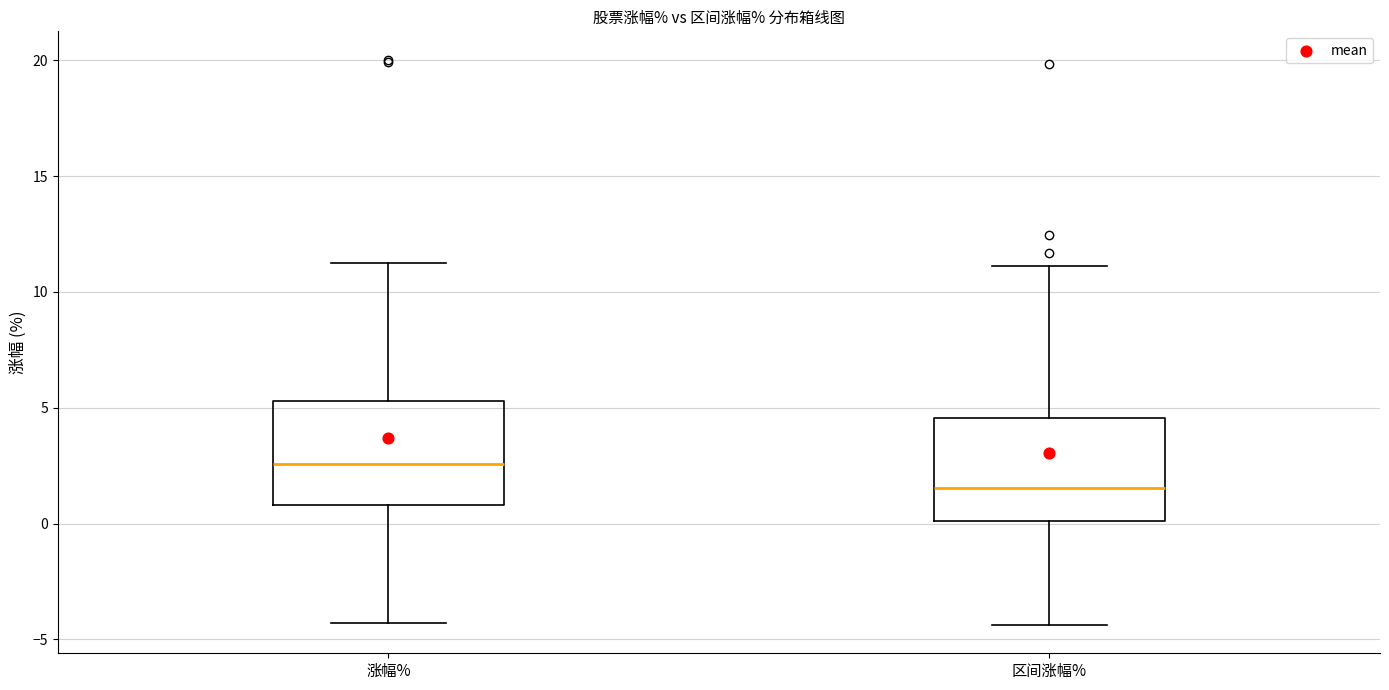

Which box's median line is the lowest?

区间涨幅%